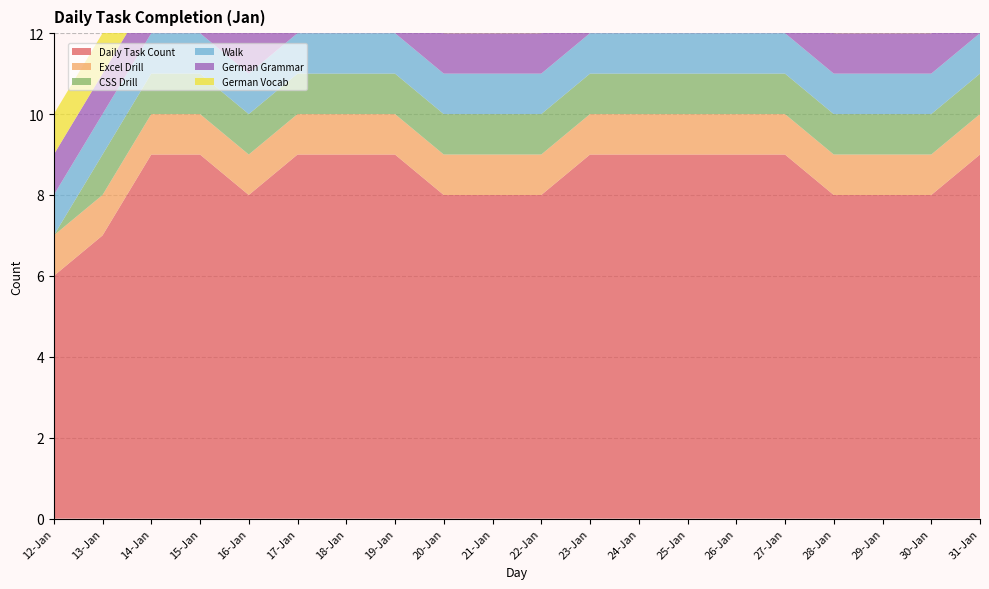

Reading right to left, what are all the values shown in this chart?

Daily Task Count: 9	8	8	8	9	9	9	9	9	8	8	8	9	9	9	8	9	9	7	6
Excel Drill: 1	1	1	1	1	1	1	1	1	1	1	1	1	1	1	1	1	1	1	1
CSS Drill: 1	1	1	1	1	1	1	1	1	1	1	1	1	1	1	1	1	1	1	0
Walk: 1	1	1	1	1	1	1	1	1	1	1	1	1	1	1	1	1	1	1	1
German Grammar: 1	1	1	1	1	1	1	1	1	1	1	1	1	1	1	1	1	1	1	1
German Vocab: 1	1	1	1	1	1	1	1	1	1	1	1	1	1	1	1	1	1	1	1